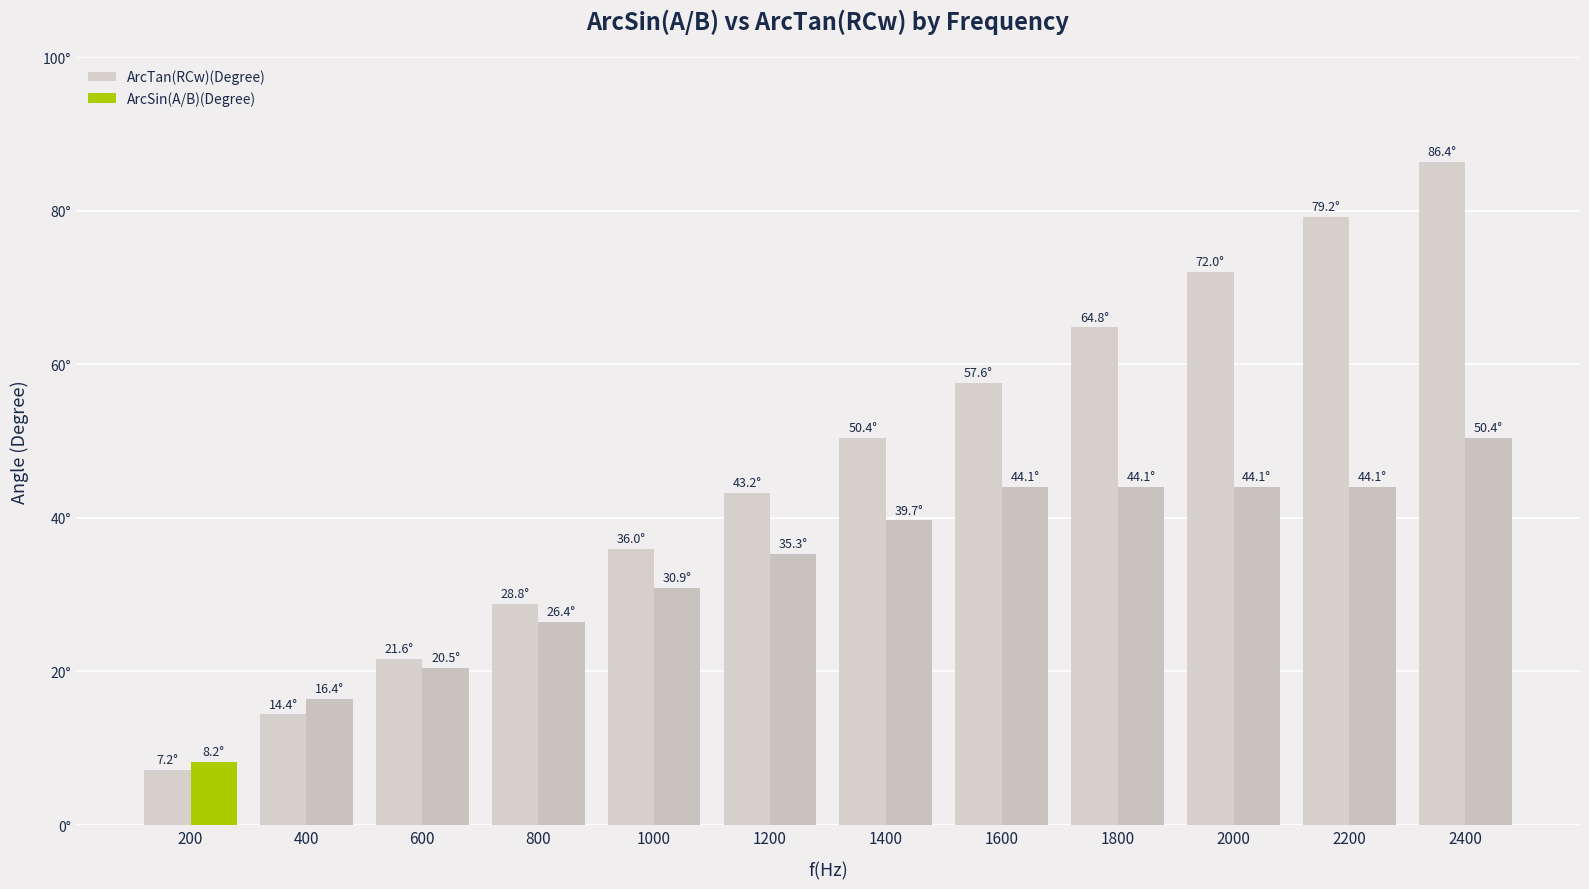

Reading right to left, list all the values displayed in this chart.

ArcTan(RCw)(Degree): 86.4	79.2	72.0	64.8	57.6	50.4	43.2	36.0	28.8	21.6	14.4	7.2
ArcSin(A/B)(Degree): 50.4	44.1	44.1	44.1	44.1	39.7	35.3	30.9	26.4	20.5	16.4	8.2